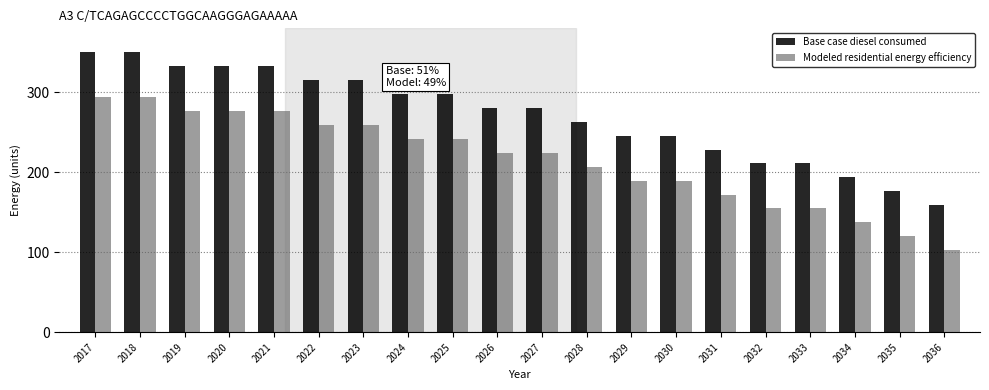

True or false: Base case diesel consumed has a value of 409.2 at 2027.

False